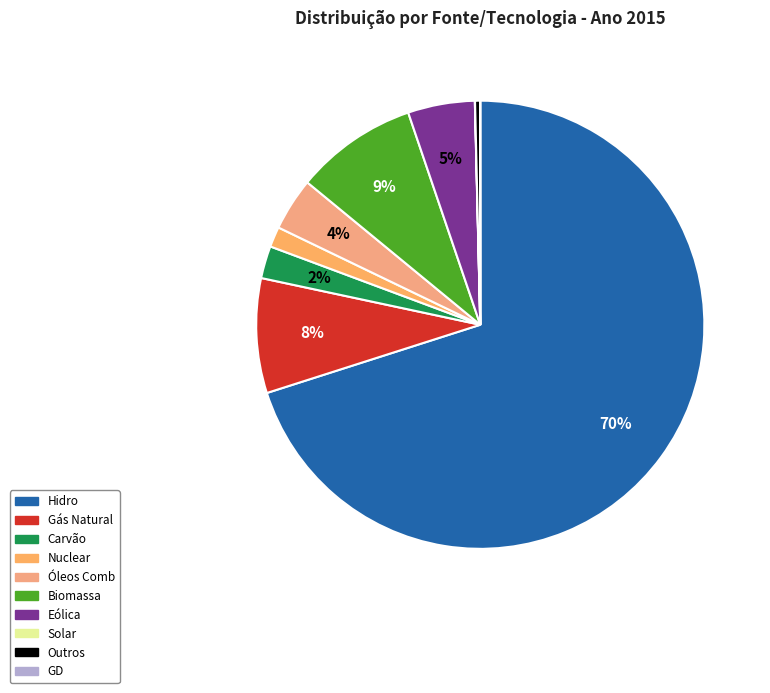

Between Hidro and Outros, which is larger?

Hidro